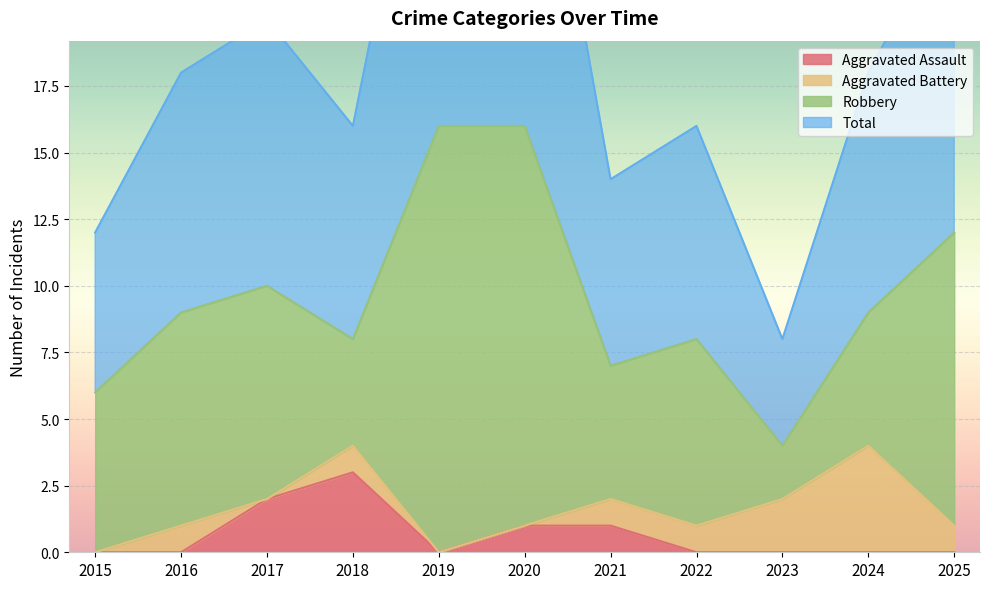

Which has a higher value, 2019 or 2015?

2019